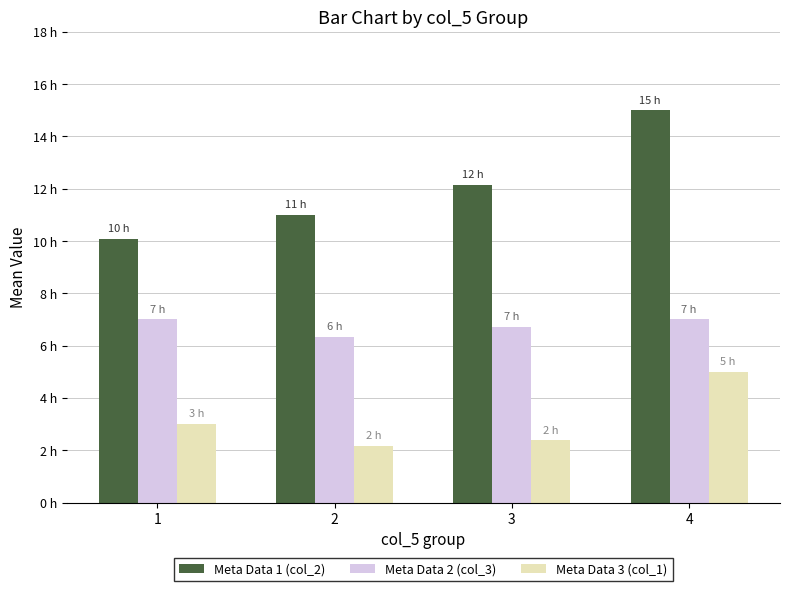

What is the difference between the Meta Data 1 (col_2) values at 1 and 2?

0.9